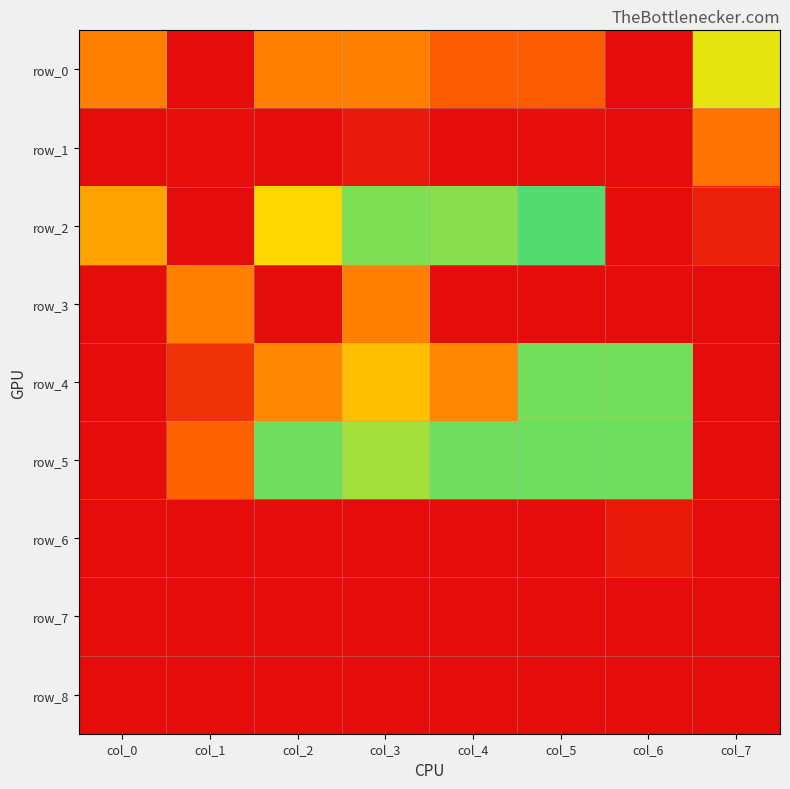

The row_4 series shows 0.6 at col_6. True or false?

True